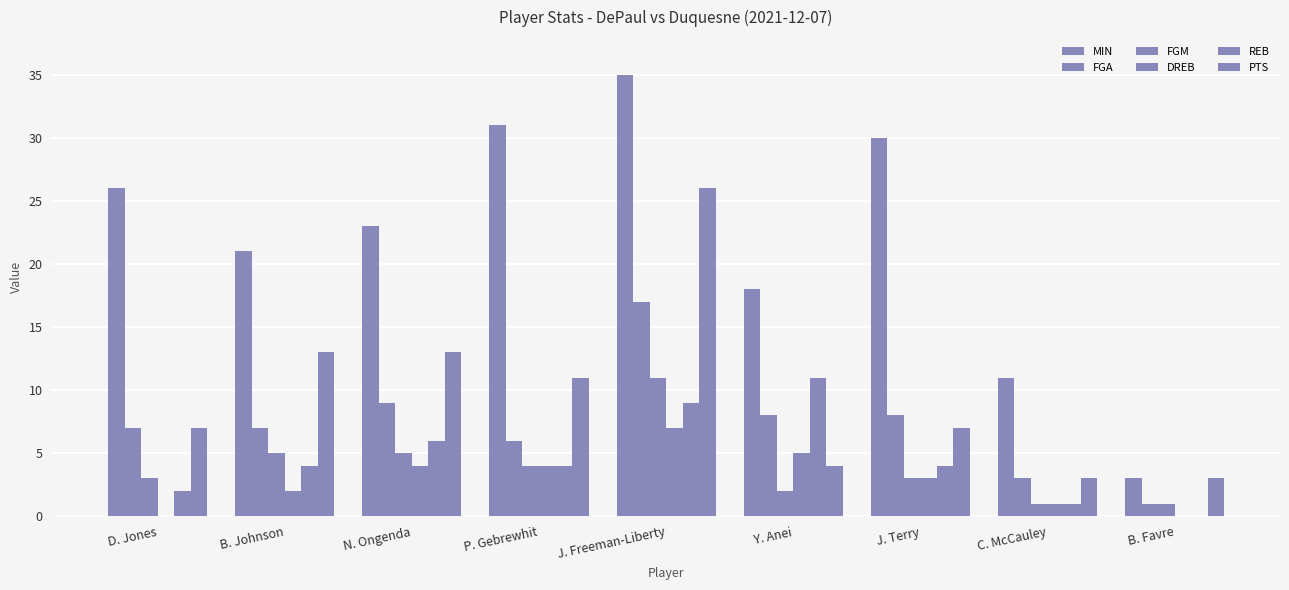

How many values in REB are above zero?

8